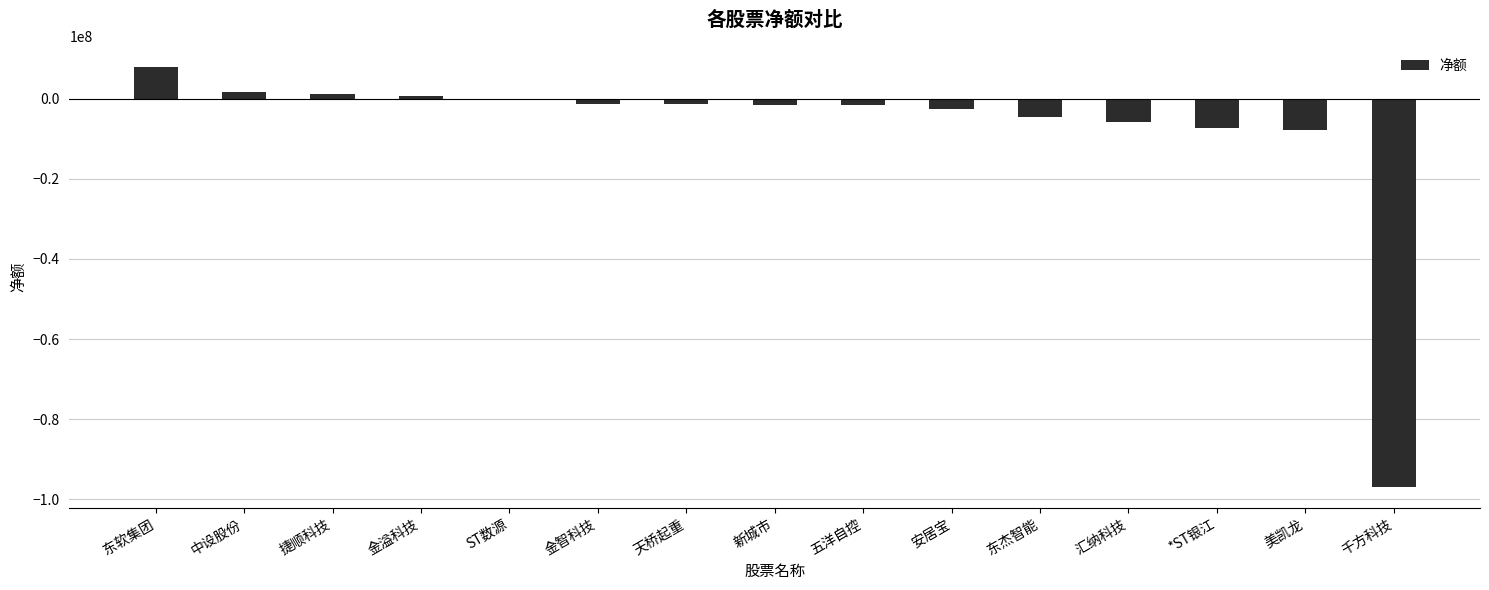

How many data points does each series have?

15